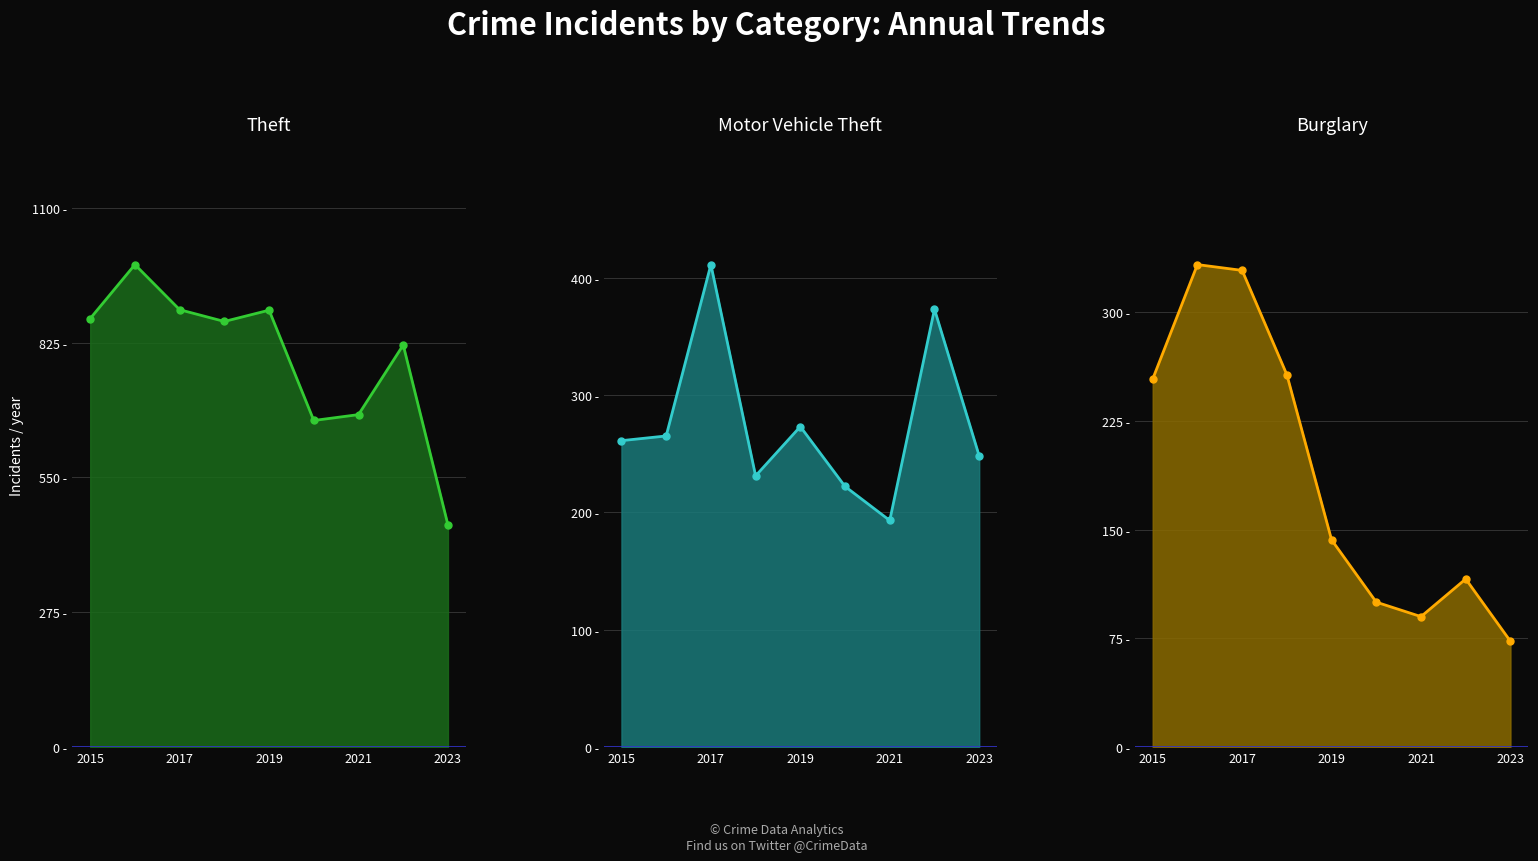

What is the difference between the second highest and second lowest values in the Theft line series?

226